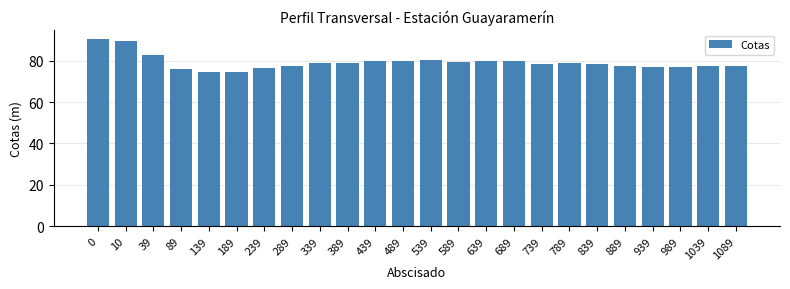

What is the change in value from 239 to 589?

+2.7